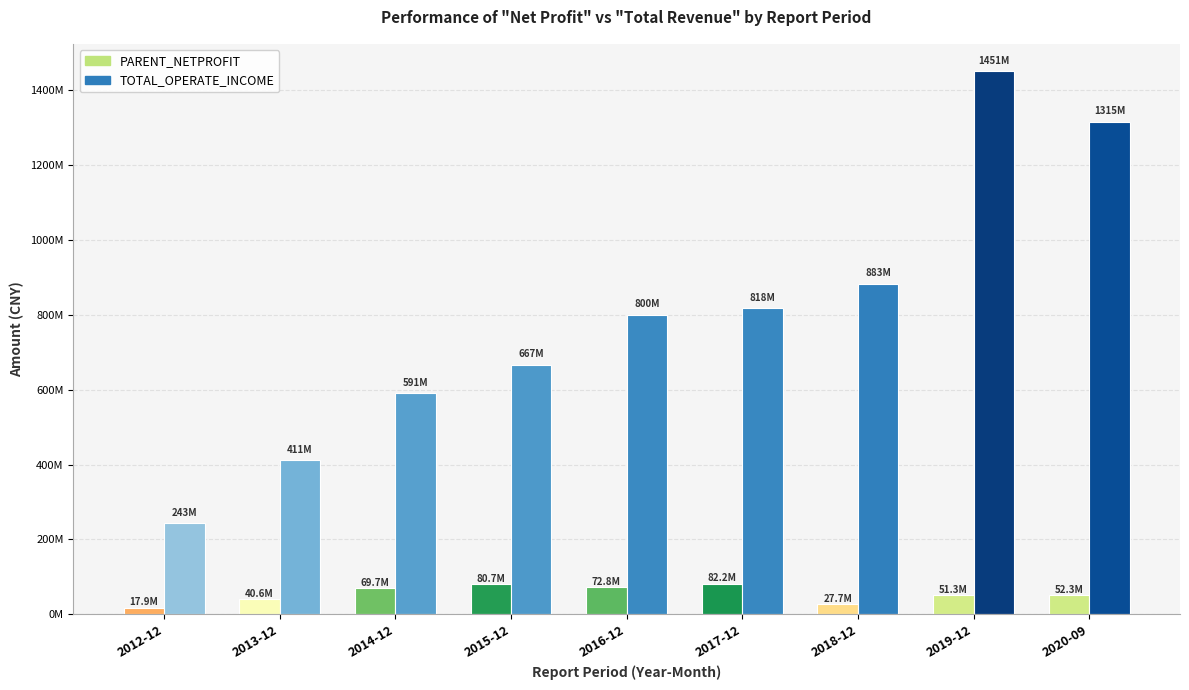

True or false: TOTAL_OPERATE_INCOME has a value of 817613769.3 at 2017-12.

True